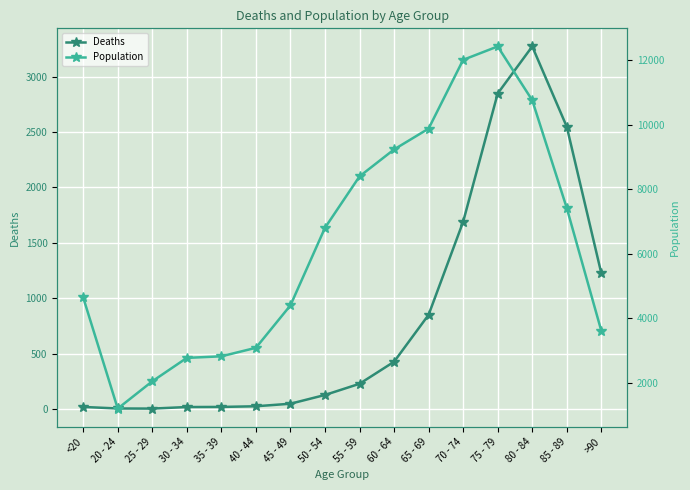

True or false: Deaths and Population cross at least once.

False